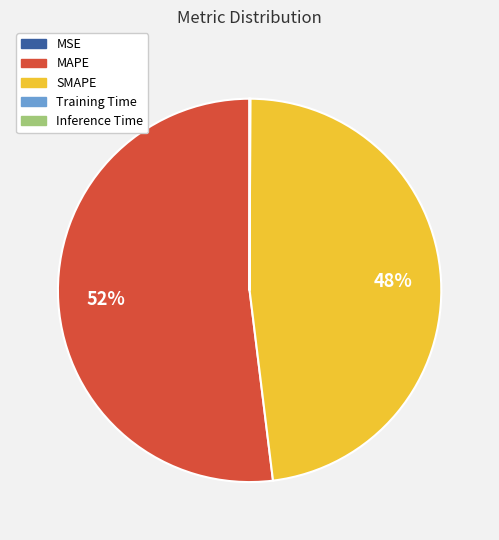

What is the largest slice in the pie chart?

MAPE